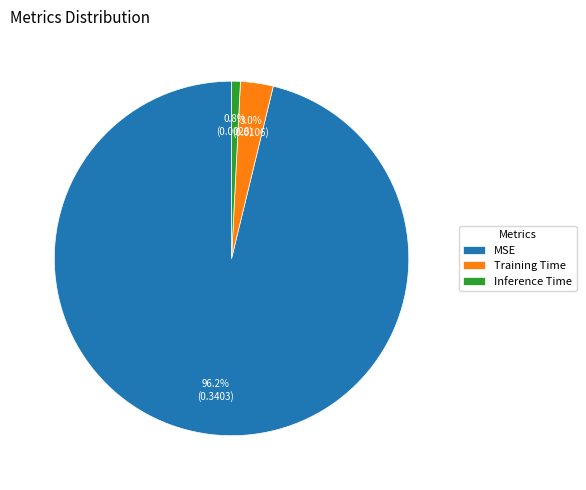

What percentage is the Training Time slice, to the nearest percent?

3%